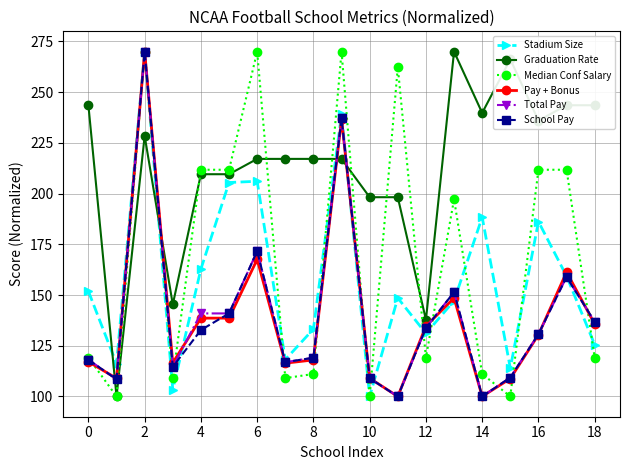

How many lines are shown in the chart?

6